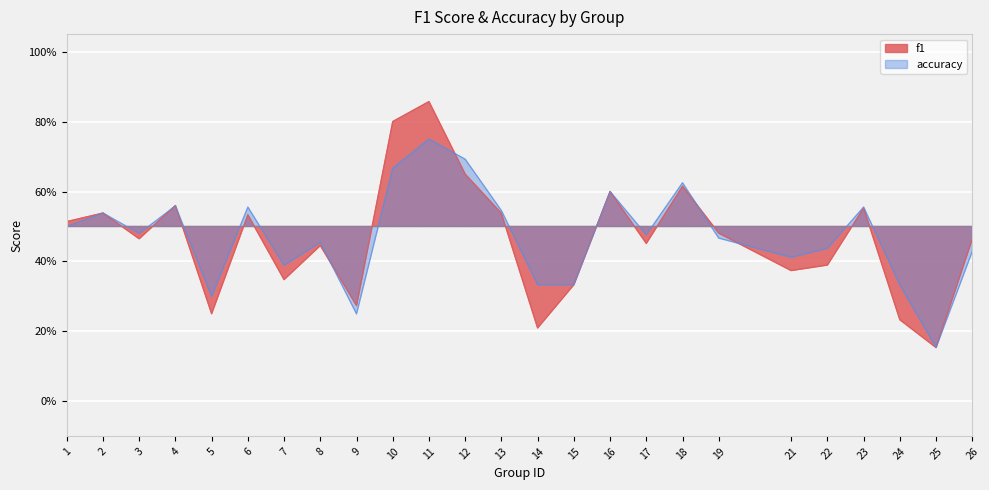

Rank the categories by accuracy value from lowest to highest.

25, 9, 5, 14, 15, 24, 7, 21, 26, 22, 8, 19, 17, 3, 1, 2, 13, 6, 23, 4, 16, 18, 10, 12, 11